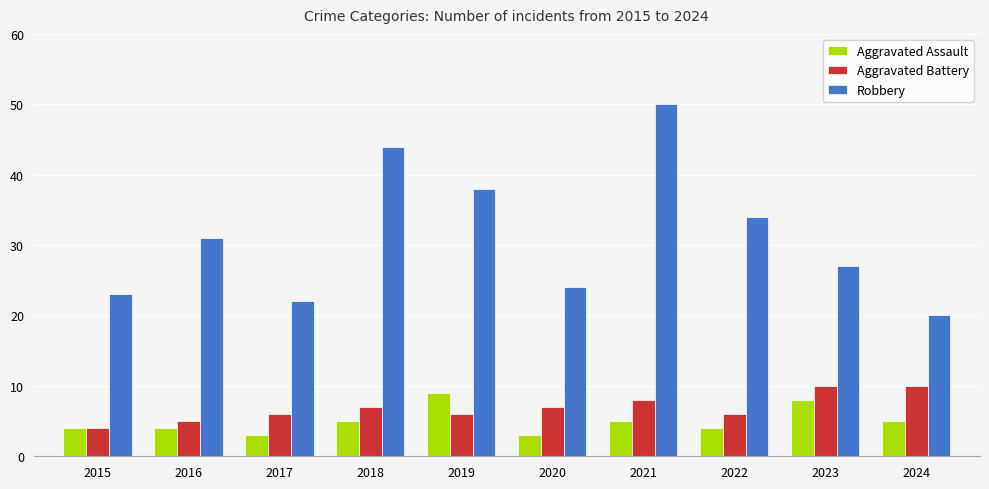

Is it true that Aggravated Assault equals 4 at 2022?

True